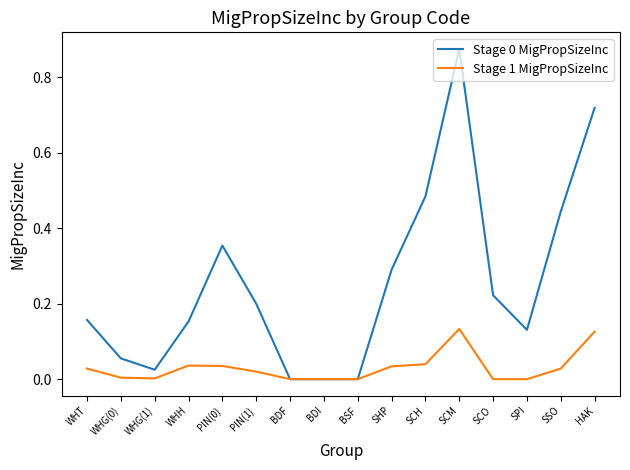

What position from the right is SCO?

4